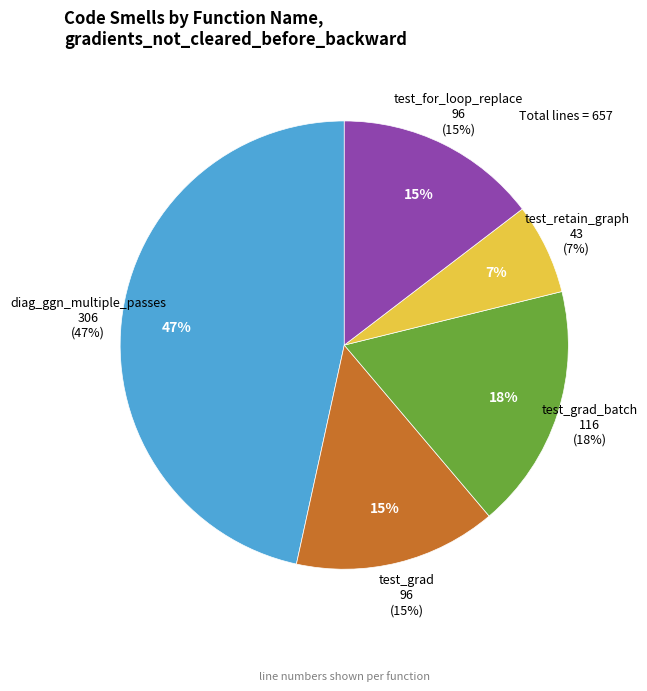

How many slices are in this pie chart?

5